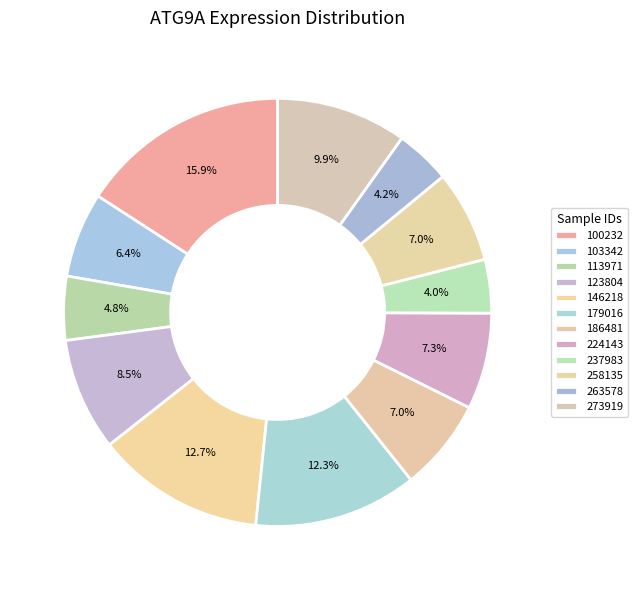

To the nearest percent, what is the combined percentage of 237983 and 224143?

11%